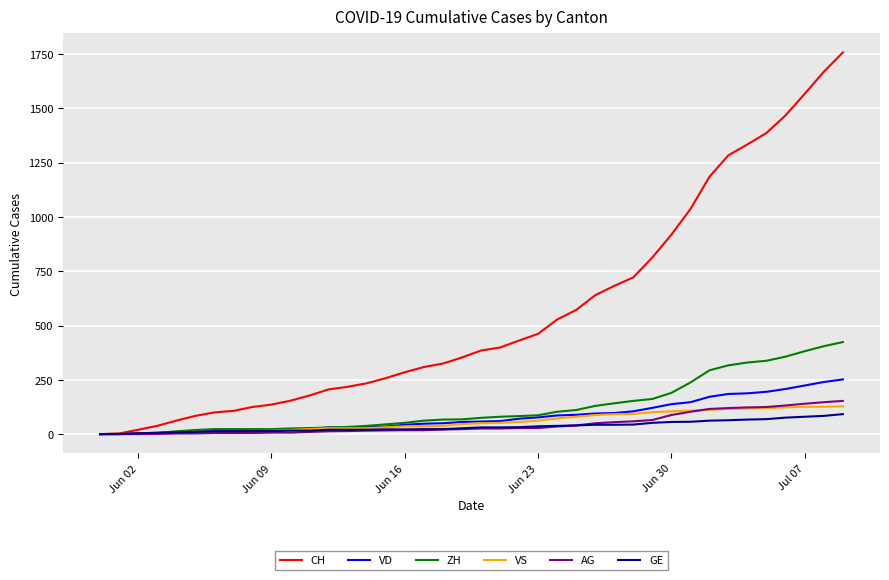

What is the highest value of the ZH series?

424